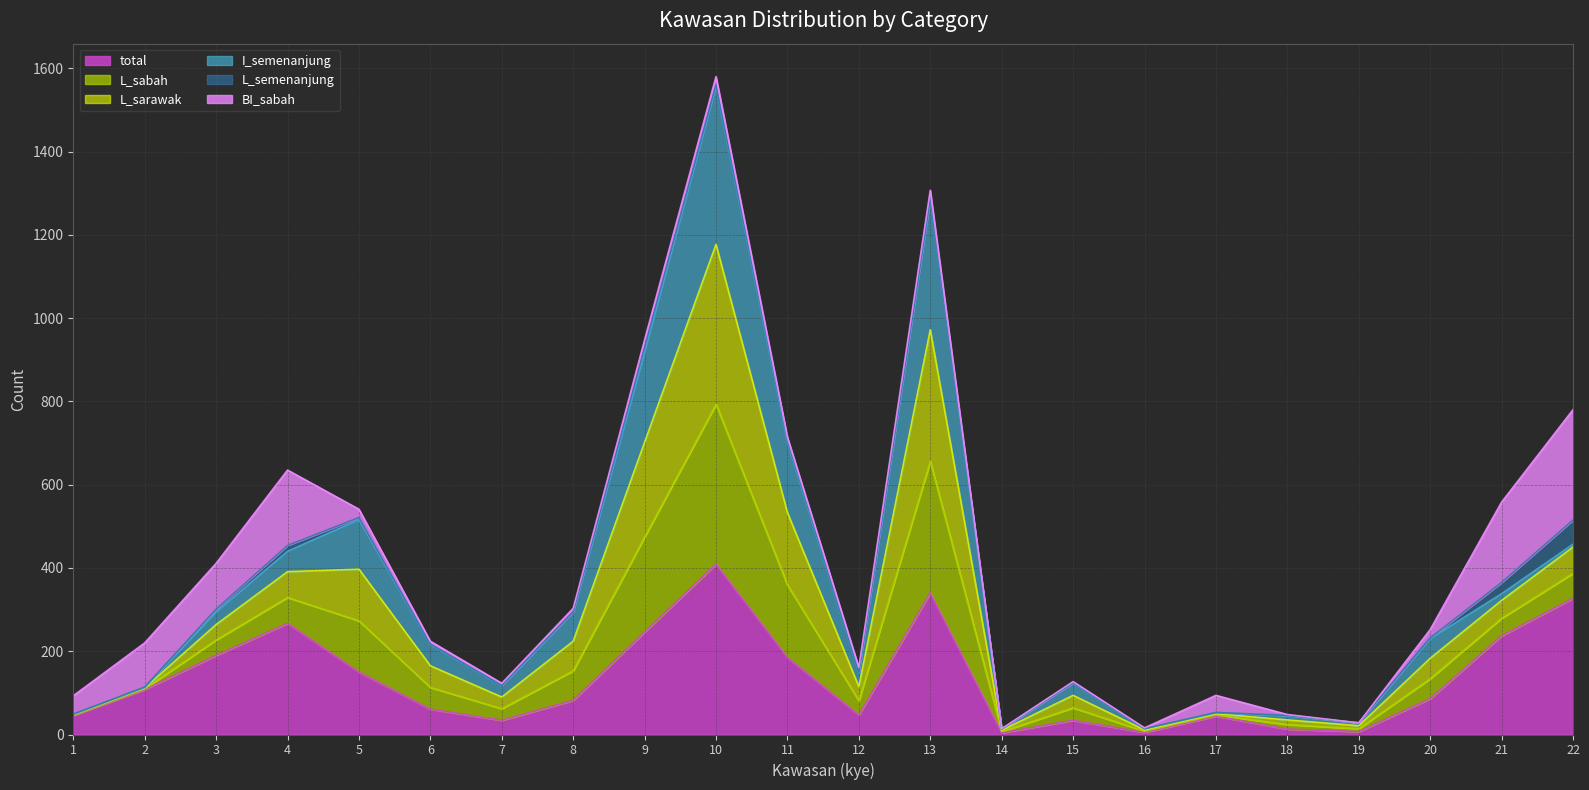

Between 15 and 13, which is larger?

13